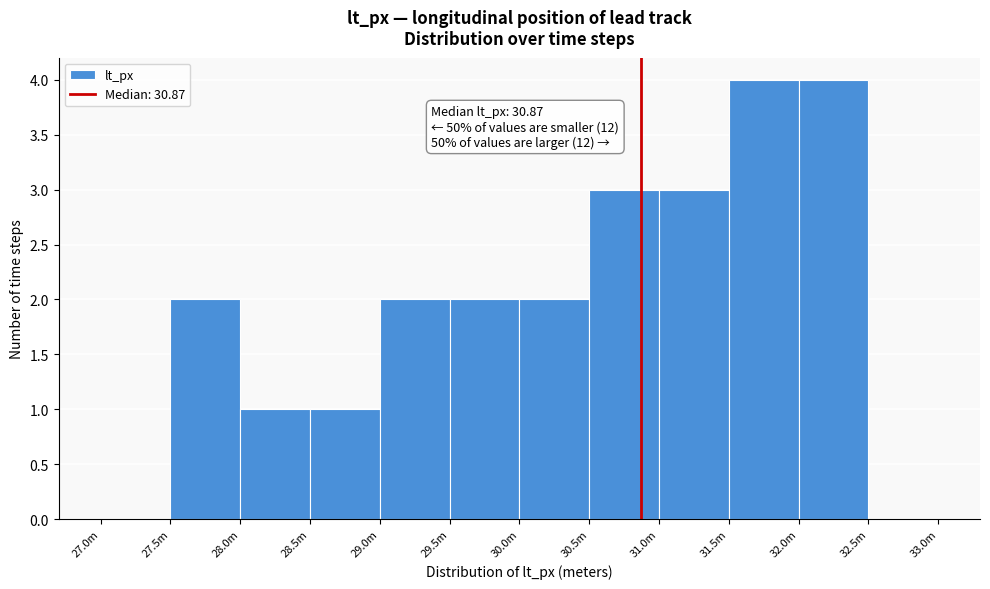

Reading left to right, list all the values displayed in this chart.

27.0m=0	27.5m=2	28.0m=1	28.5m=1	29.0m=2	29.5m=2	30.0m=2	30.5m=3	31.0m=3	31.5m=4	32.0m=4	32.5m=0